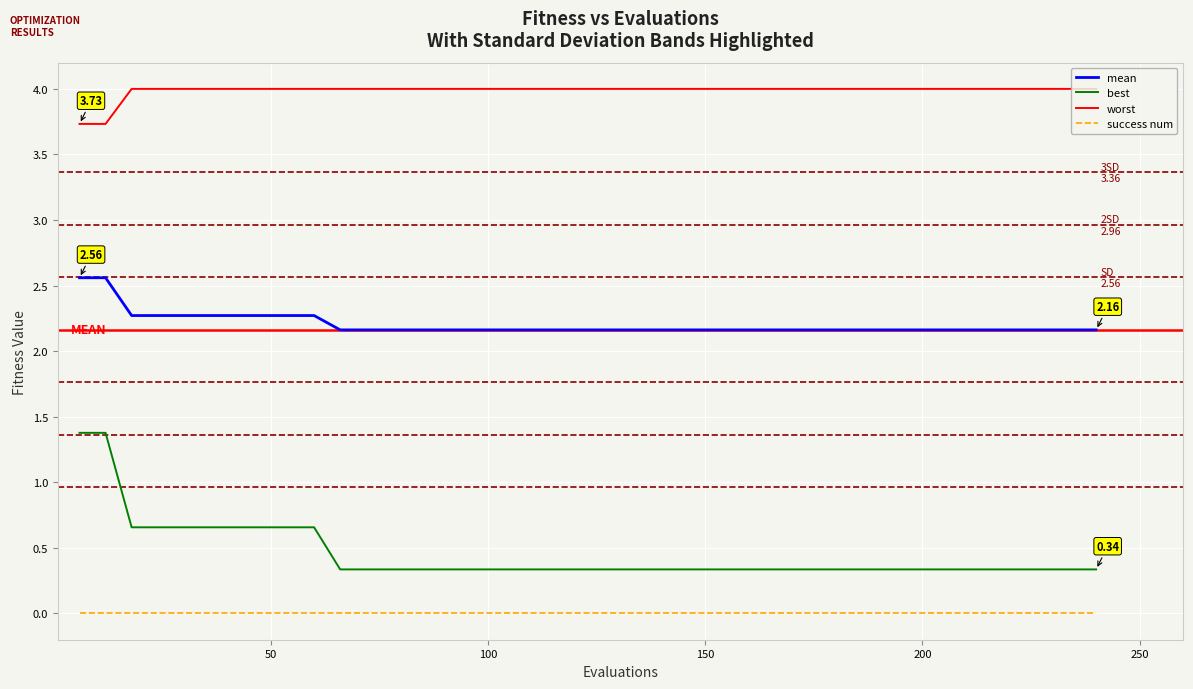

True or false: mean and worst cross at least once.

False